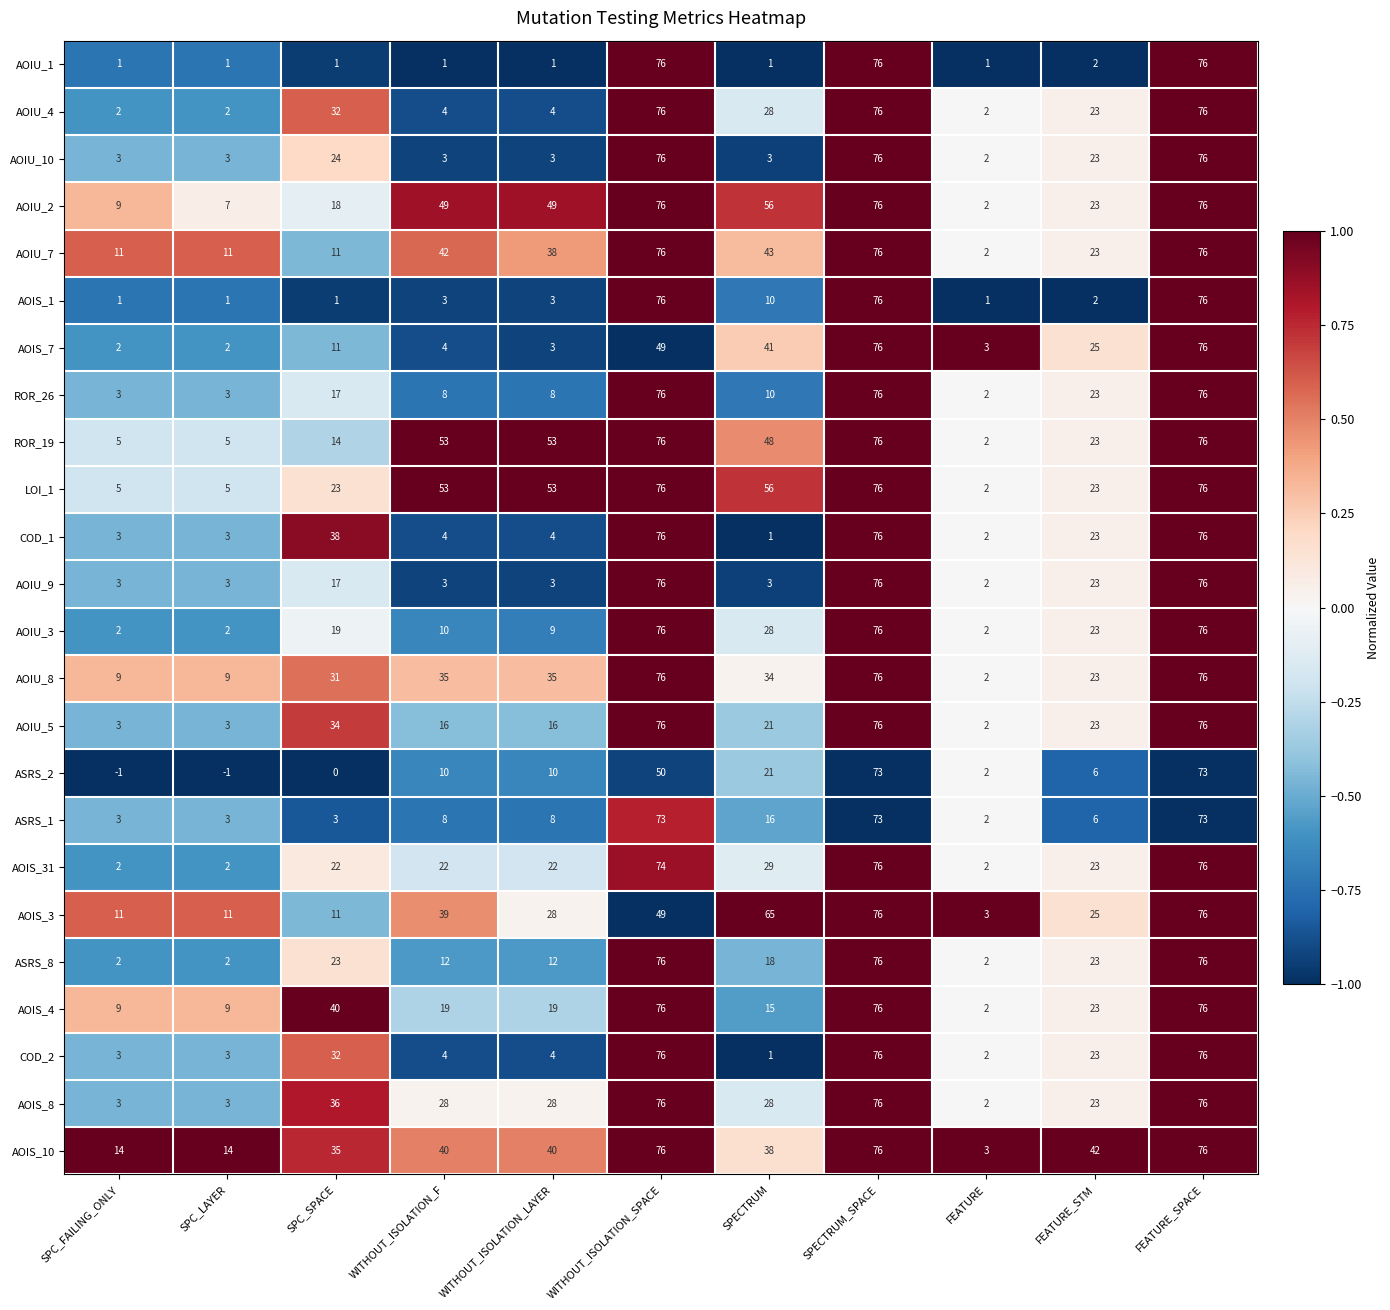

What is the sum of all AOIU_4 values?

325